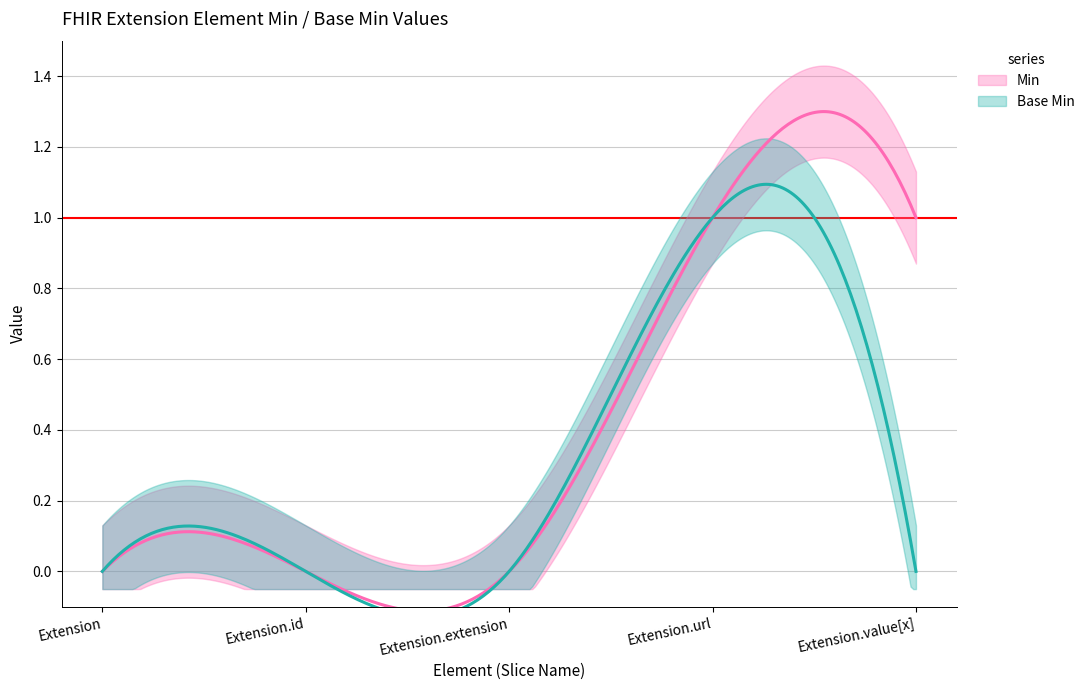

Count the number of categories in the chart.

5